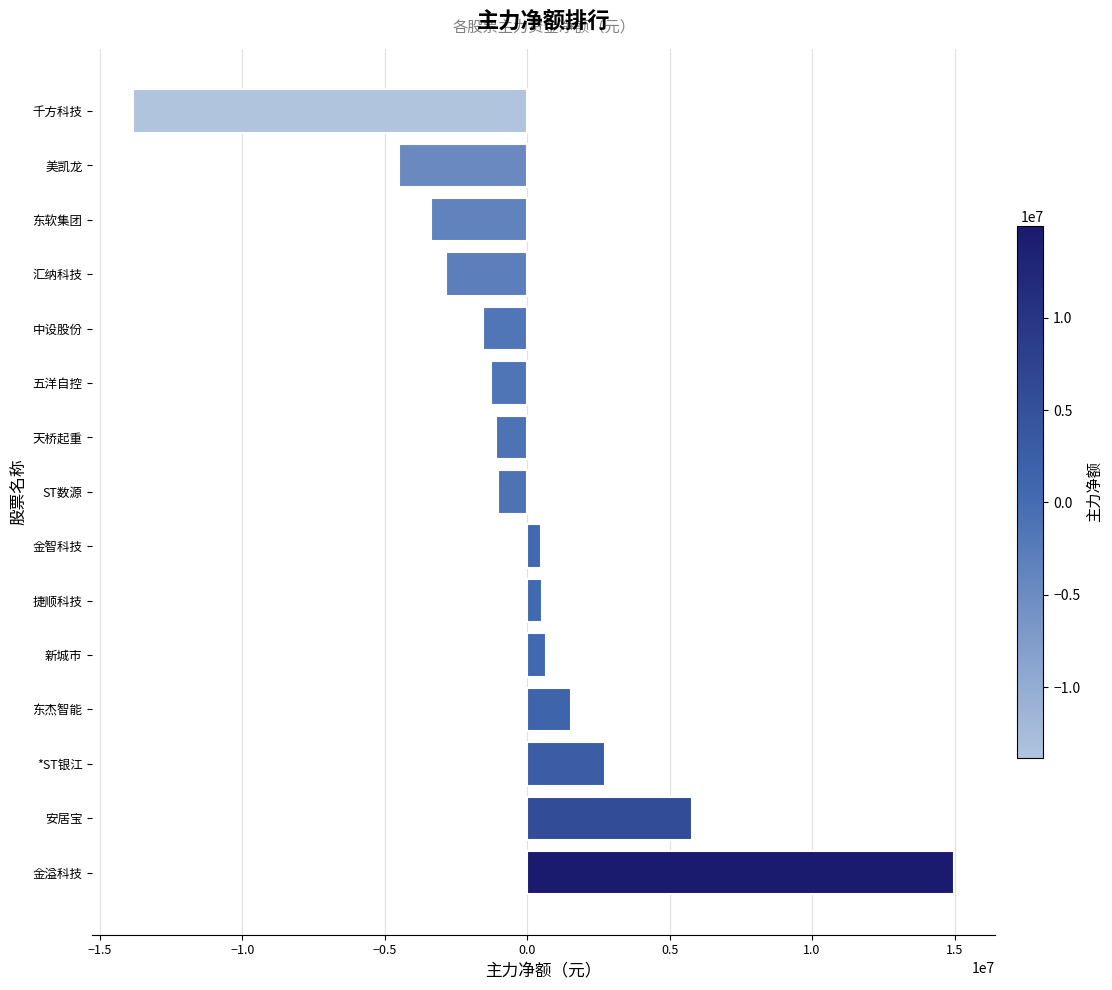

What is the minimum value shown in the chart?

-13822726